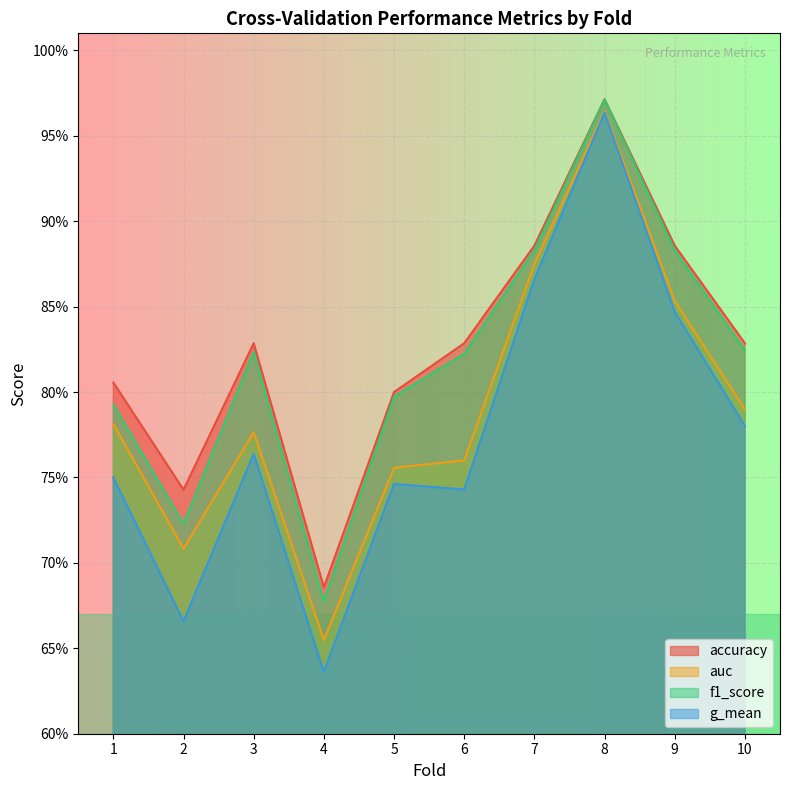

Which category has the lowest value in the g_mean series?

4